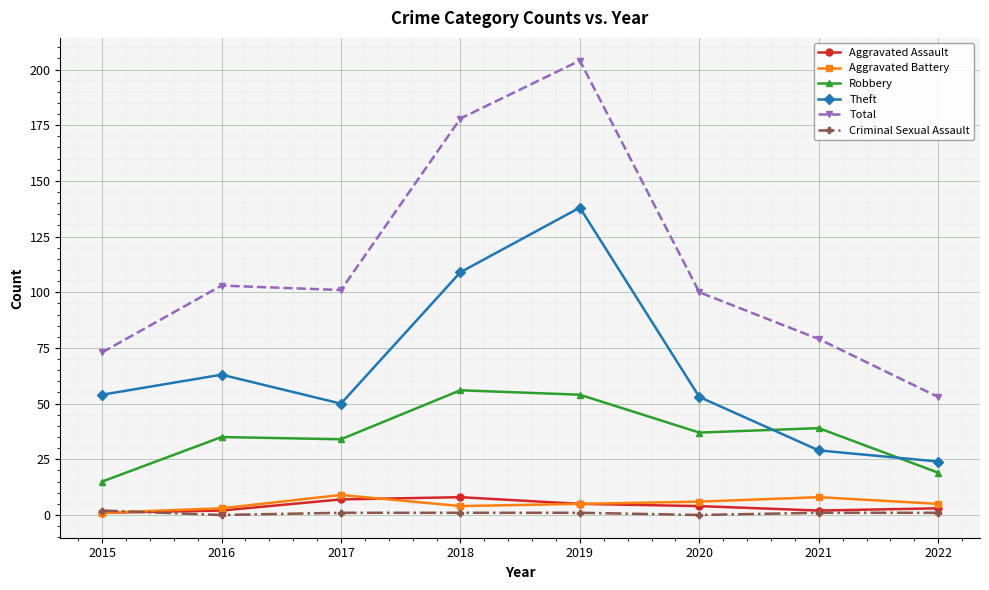

In Total, how many points are lower than both neighbors (excluding endpoints)?

1